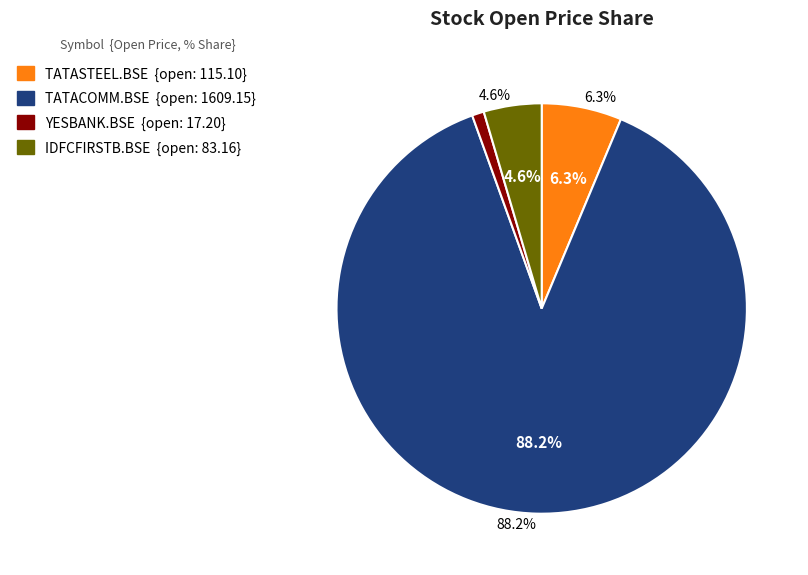

Do TATACOMM.BSE and YESBANK.BSE together represent more than half of the pie?

Yes